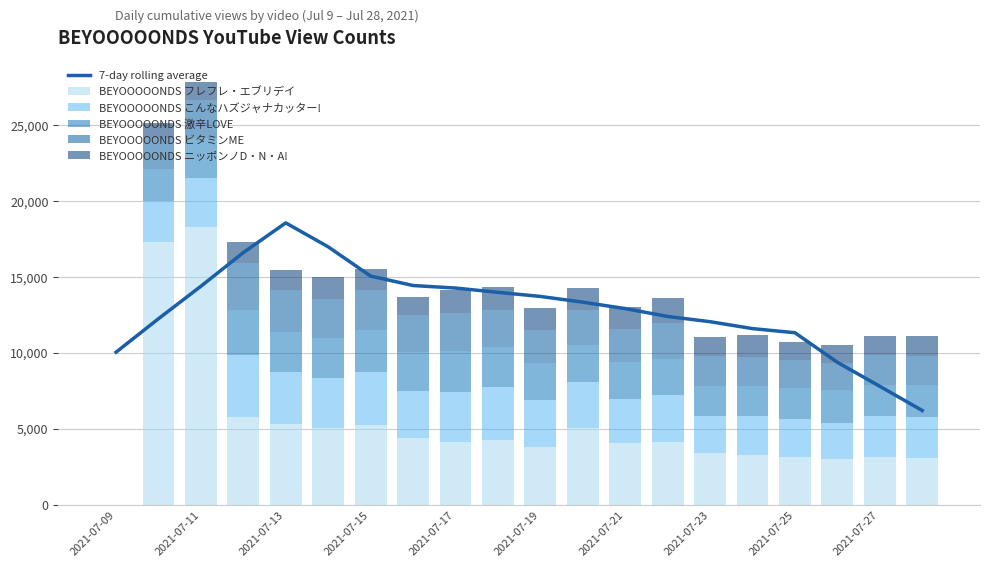

Which category has the highest value in the BEYOOOOONDS フレフレ・エブリデイ series?

2021-07-11